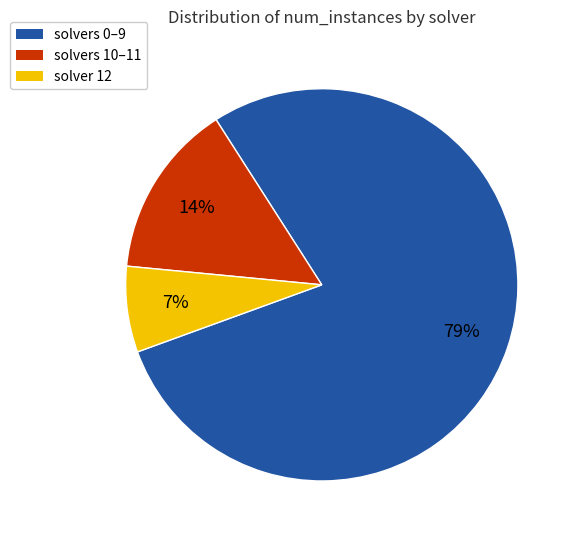

The solvers 10–11 slice represents 14% of the pie. True or false?

True